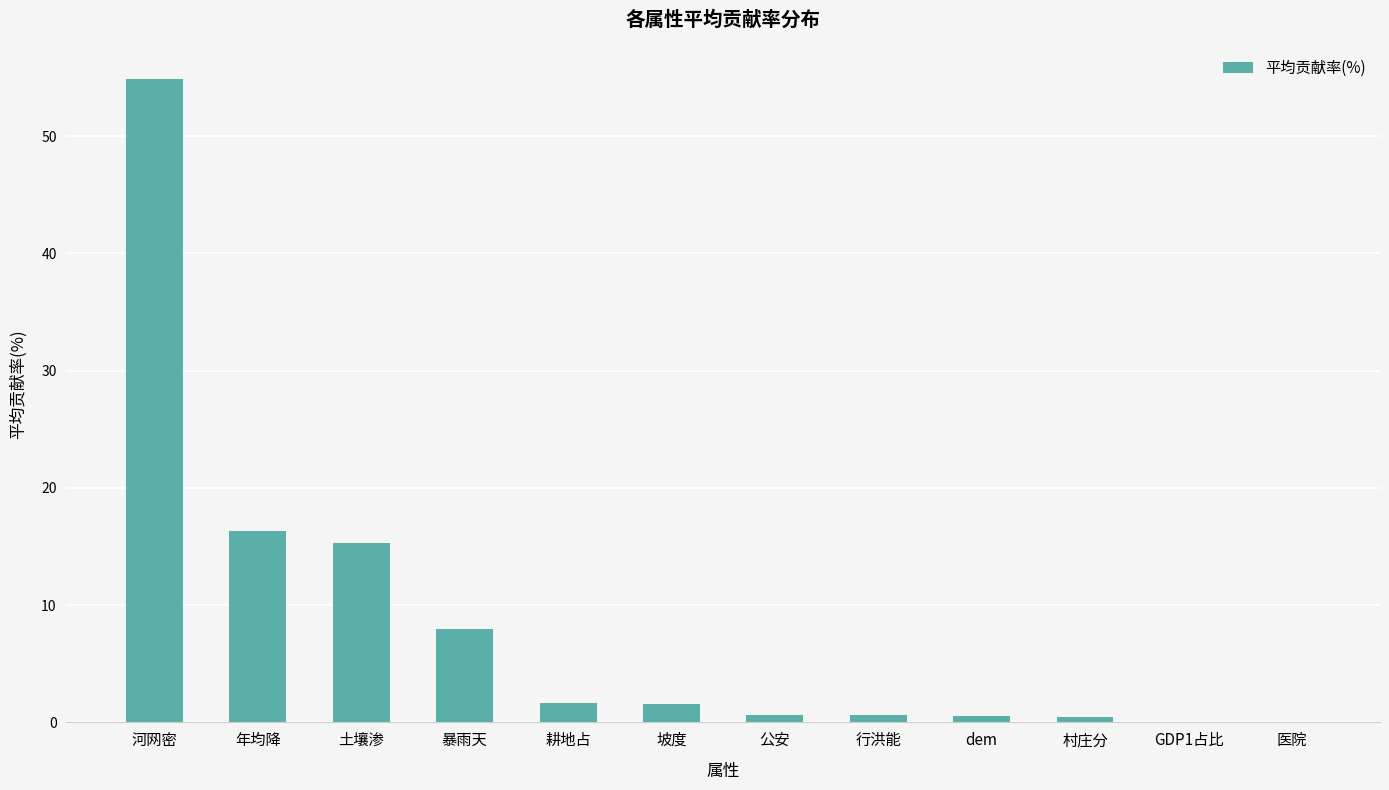

Which label corresponds to the largest value in the chart?

河网密